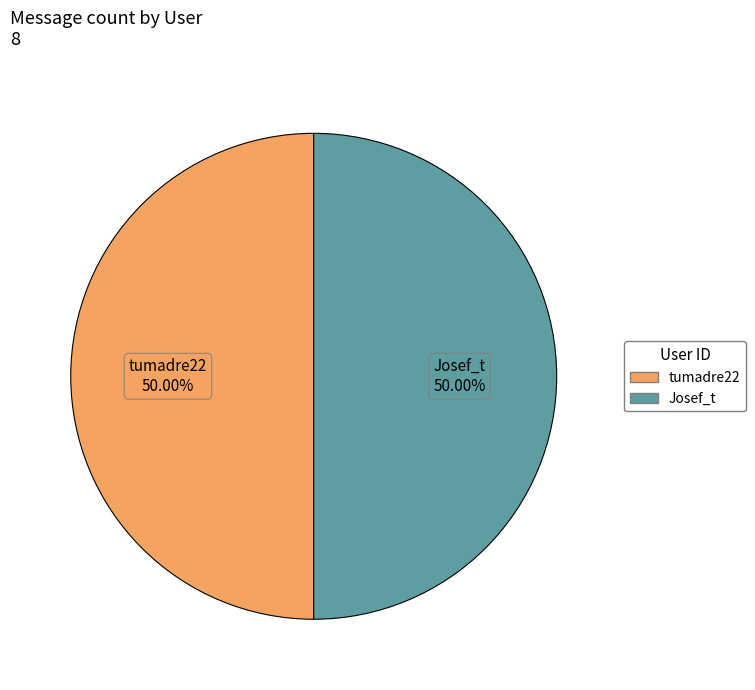

To the nearest percent, what percentage of the pie is Josef_t?

50%